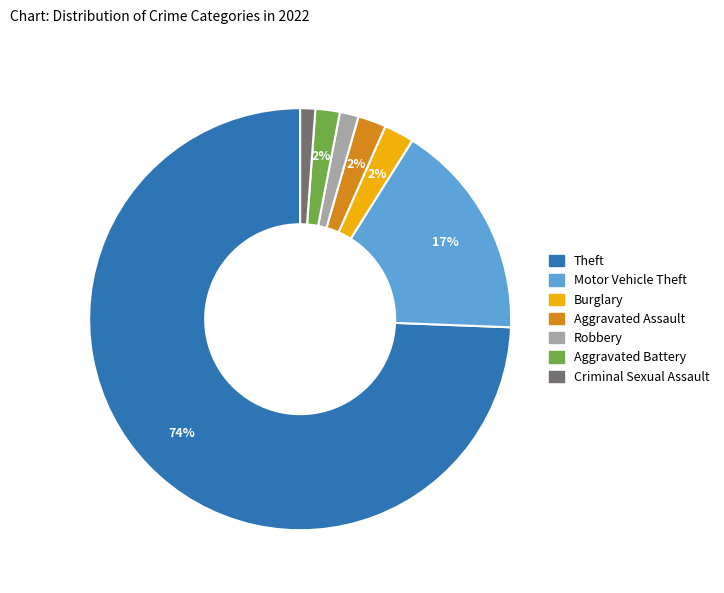

Is there any slice that represents more than half of the pie?

Yes